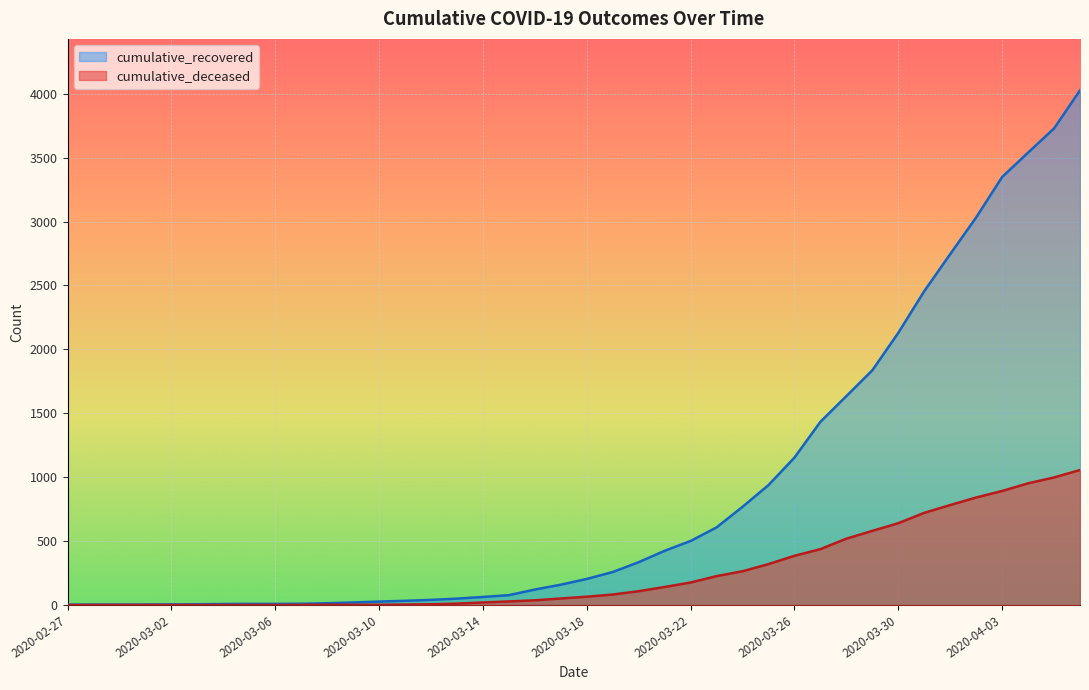

What are all the series names shown in the legend?

cumulative_recovered, cumulative_deceased